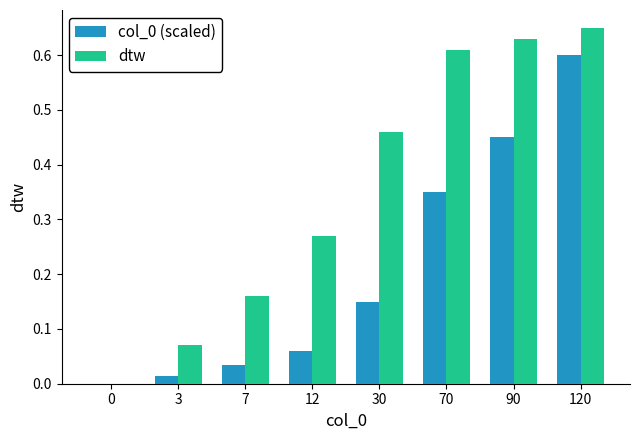

What is the sum of all dtw values?

2.9